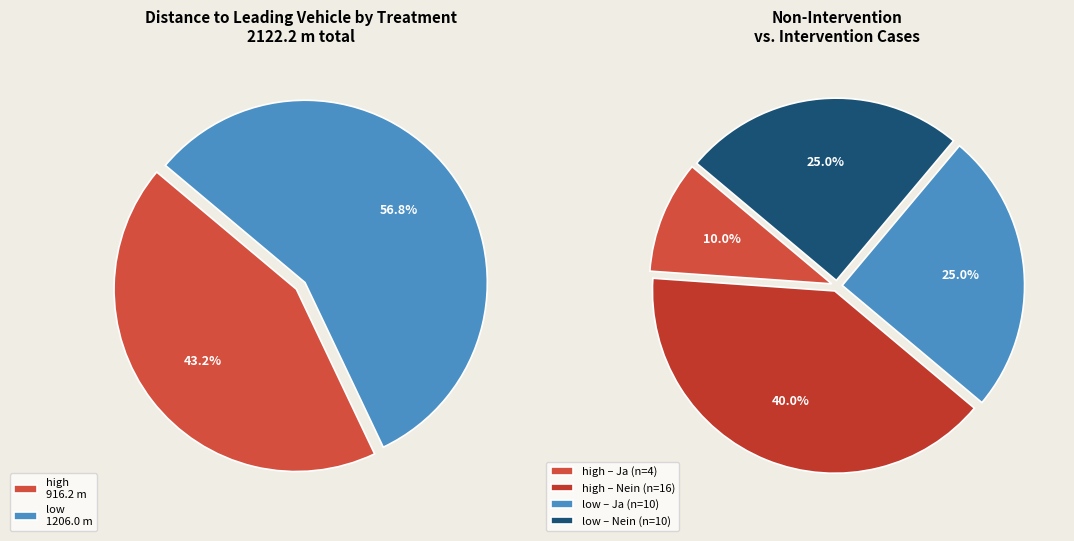

Which slice is the smallest?

high